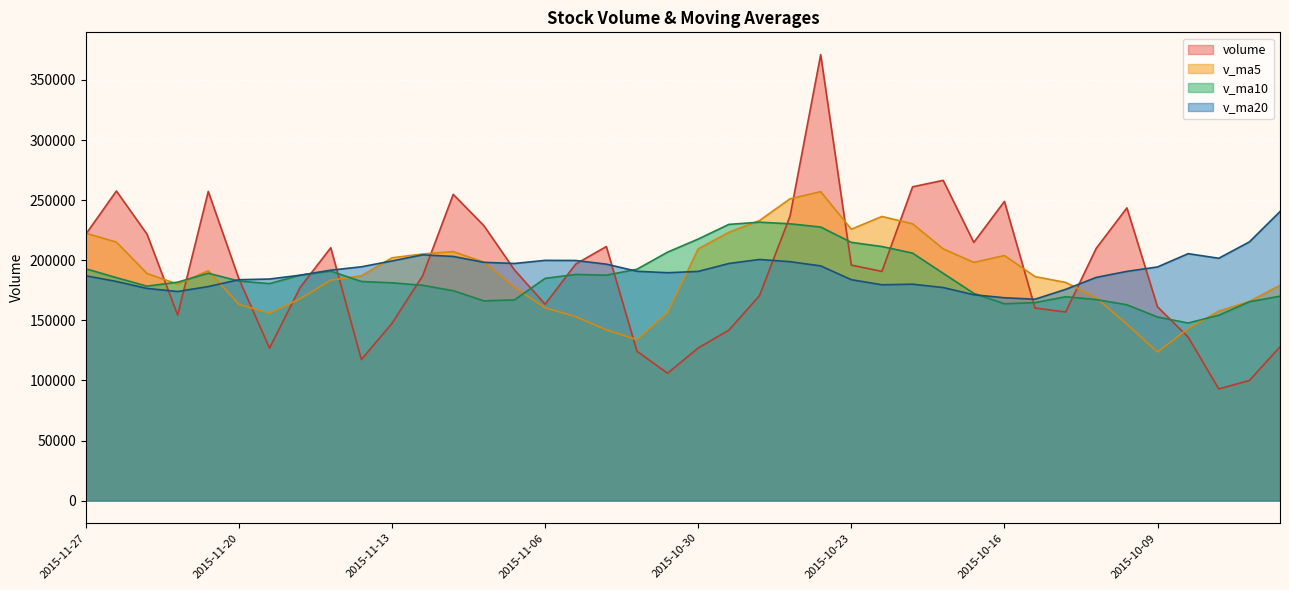

What is the value of the v_ma10 point at the 38th from the left?

154228.9